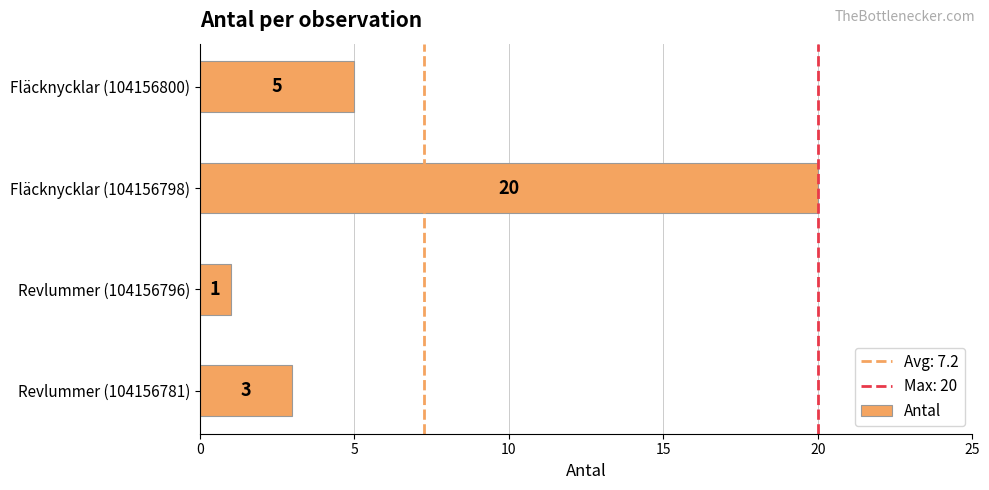

How many values are below 5?

2